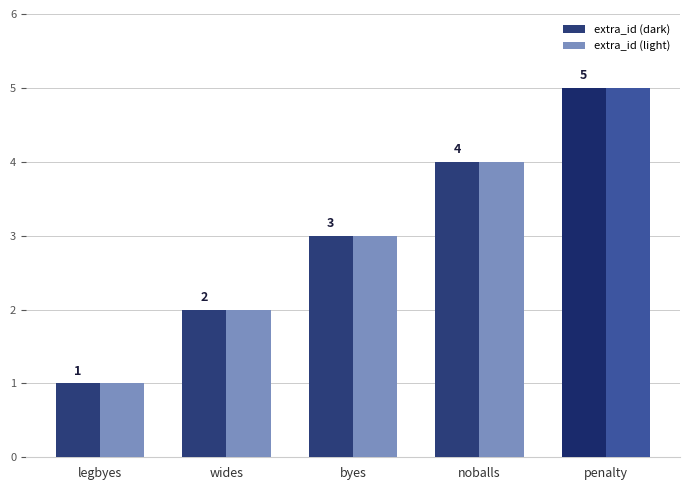

Does the chart contain stacked bars?

No